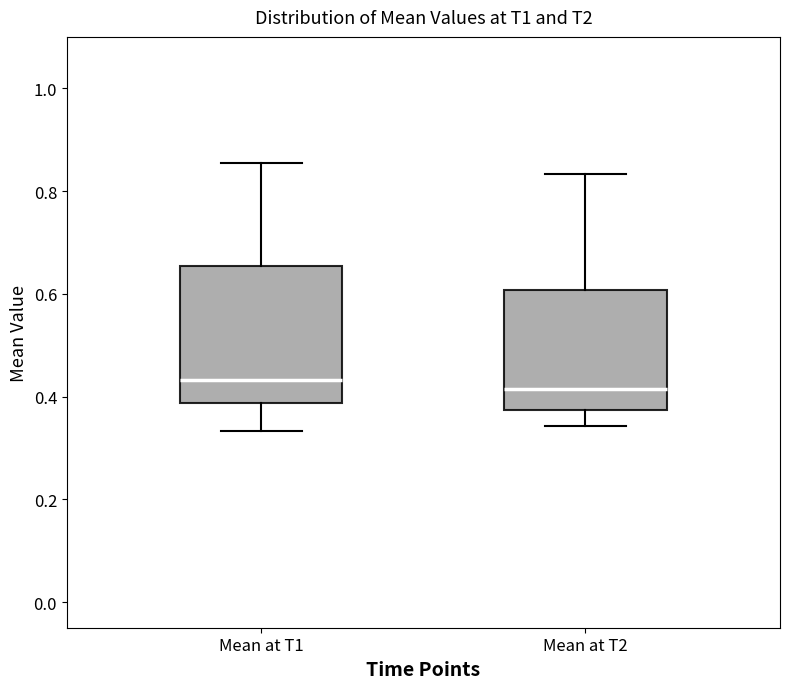

Reading left to right, transcribe this box plot: for each box, give where its median line is, the range the box spans, and where its two whiskers end, as read against the y-axis. The values are not printed on the chart, so give them approximately, as read against the axis.

Mean at T1: median 0.44, box 0.38 to 0.66, whiskers 0.34 to 0.86
Mean at T2: median 0.42, box 0.38 to 0.60, whiskers 0.34 to 0.84